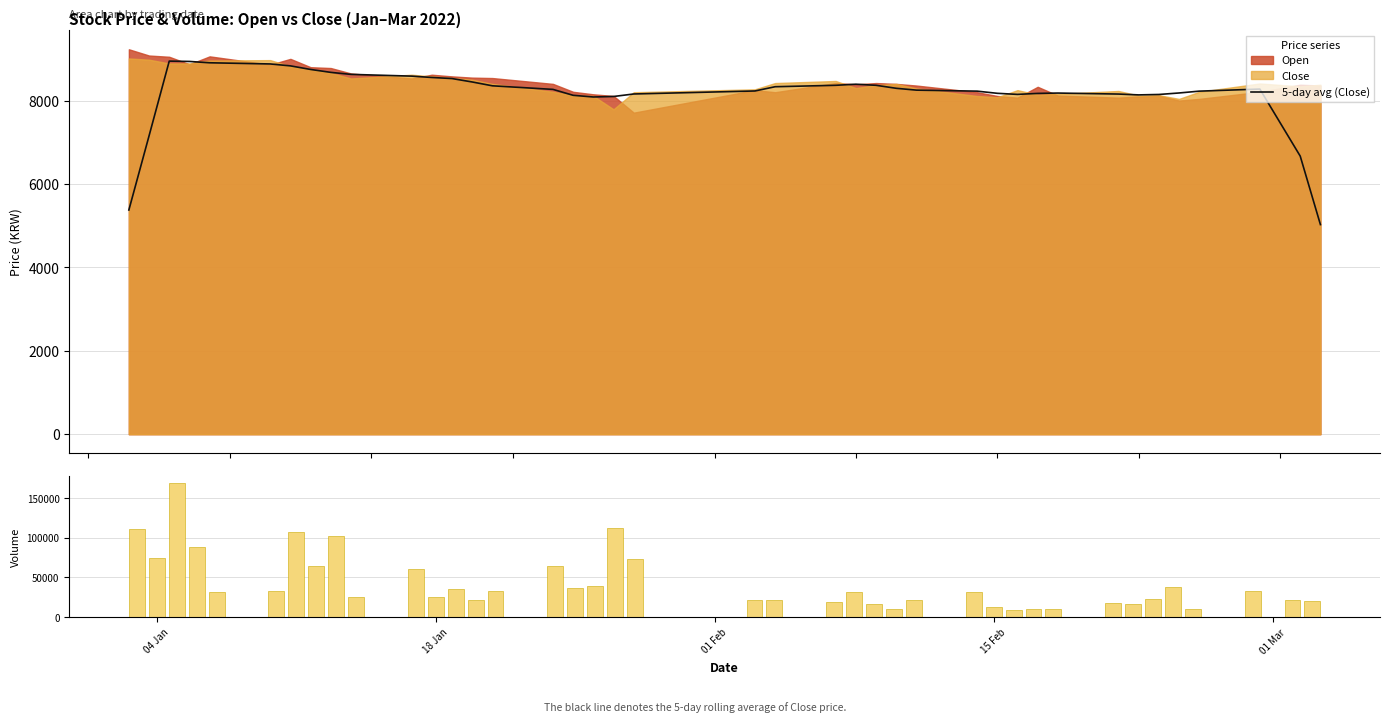

What is the lowest value of the 5-day avg (Close) series?

5026